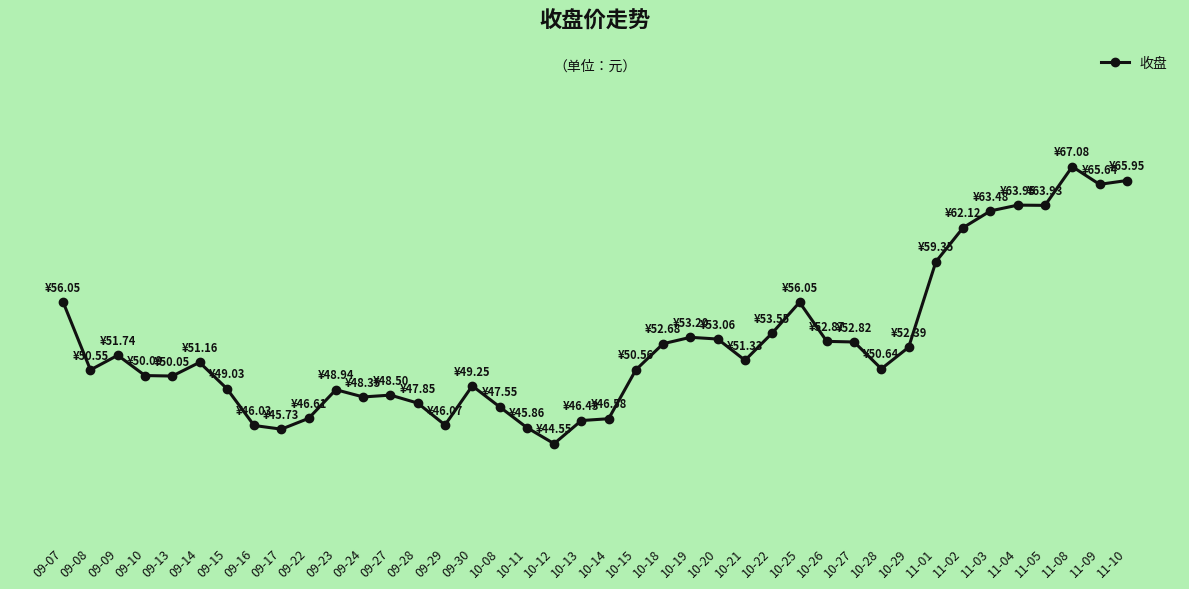

At which category does the chart reach its peak across all series?

11-08